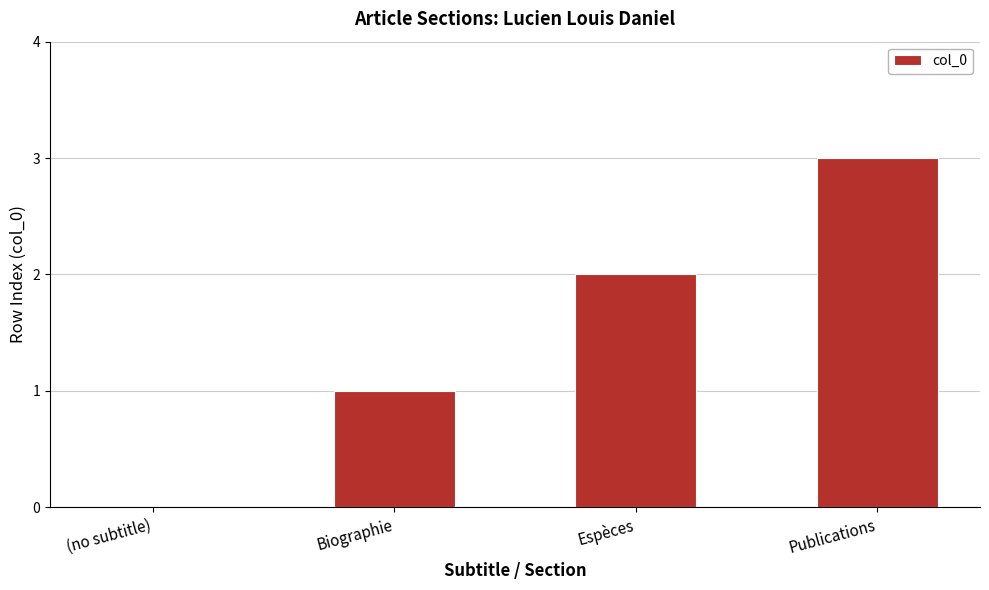

True or false: the data shows 1 at Biographie.

True